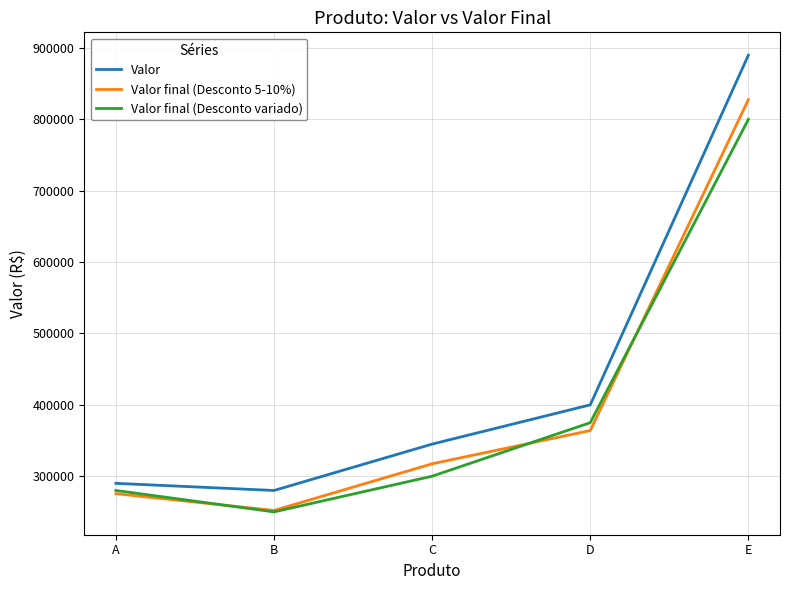

What is the minimum value shown in the chart?

250000